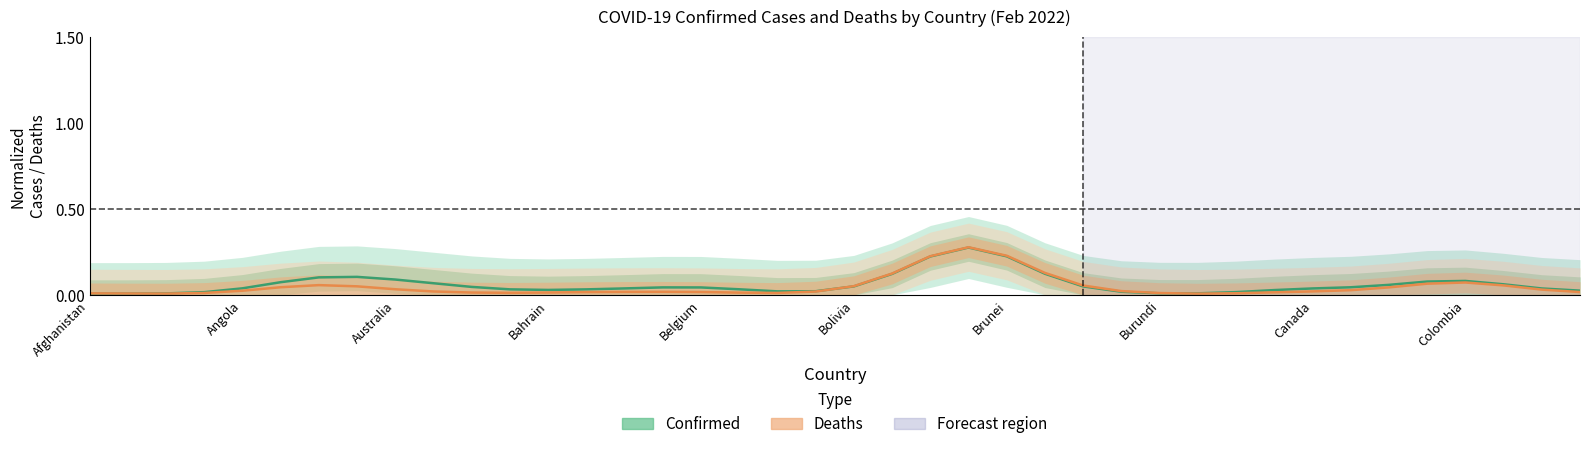

What is the difference between the second highest and minimum values in the Confirmed (normalized) series?

0.2